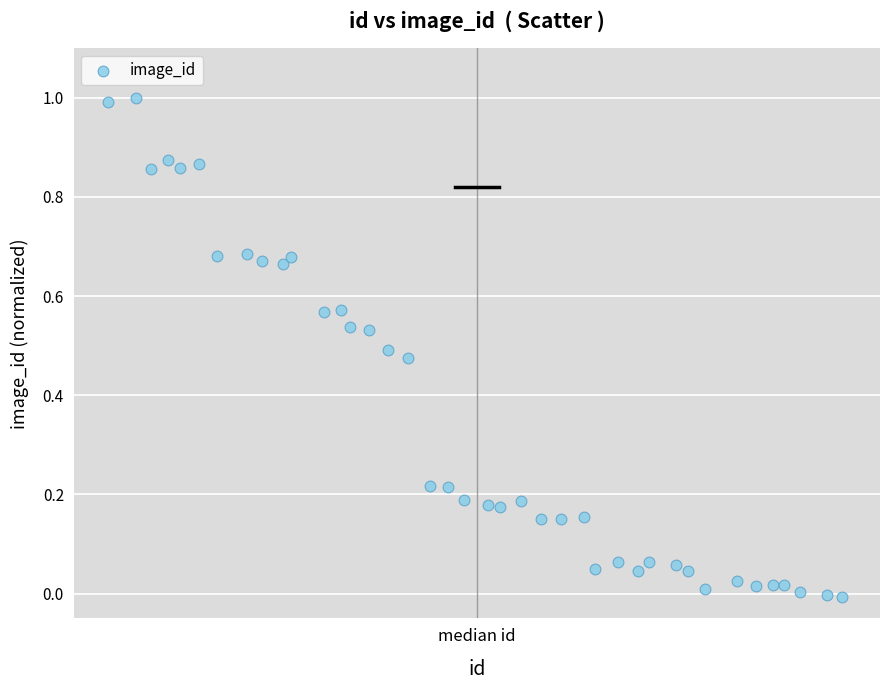

What is the range of Y values (max minus min)?

1.0